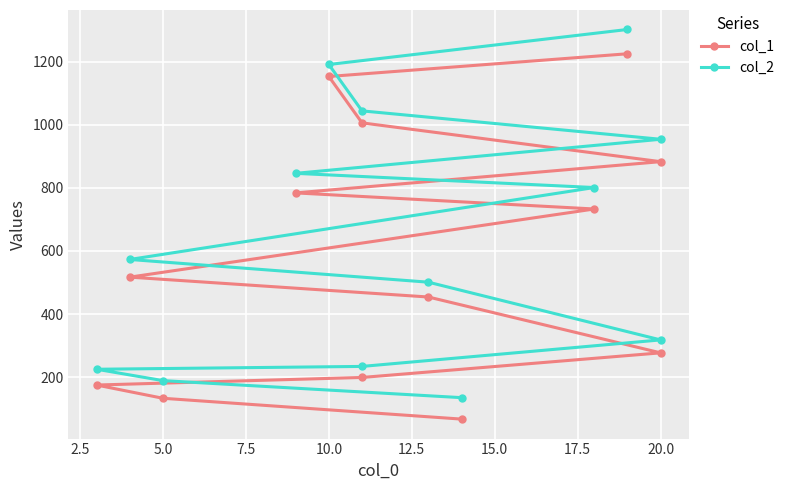

Does the chart display data point markers on the line(s)?

Yes